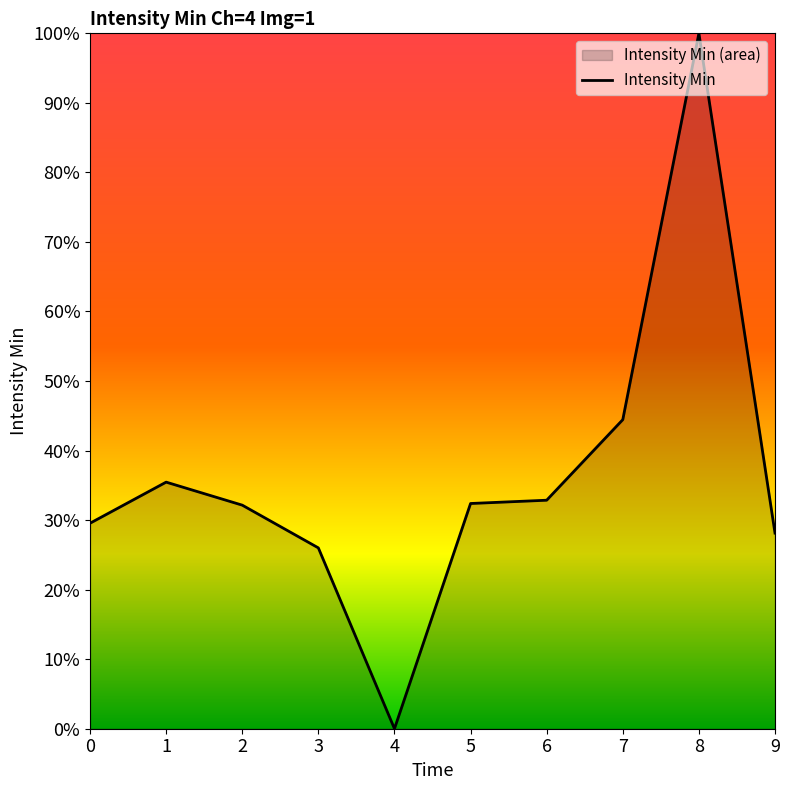

At which category does the chart reach its peak across all series?

8